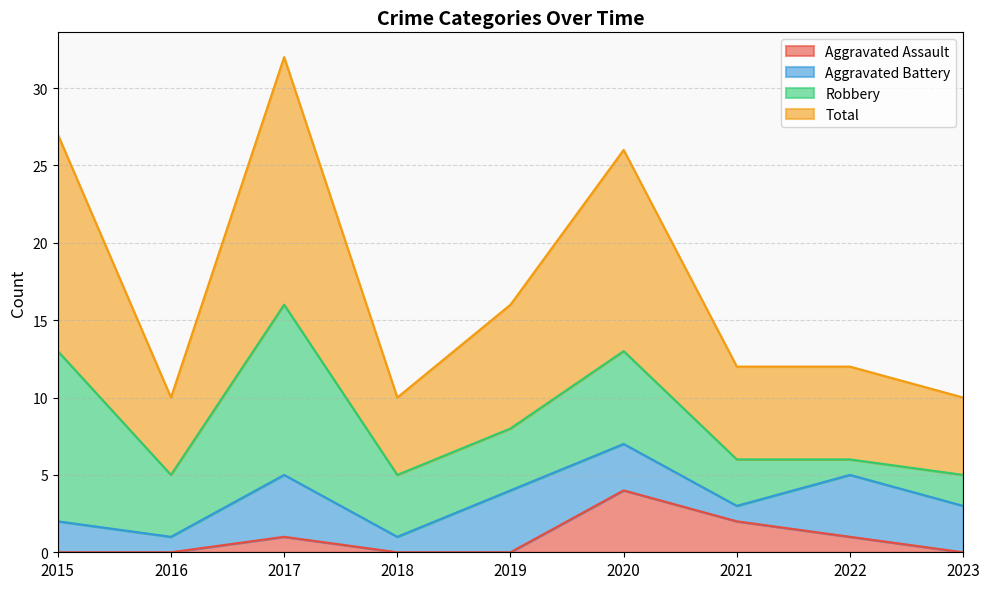

What is the value of the Total point at the 8th from the left?

12